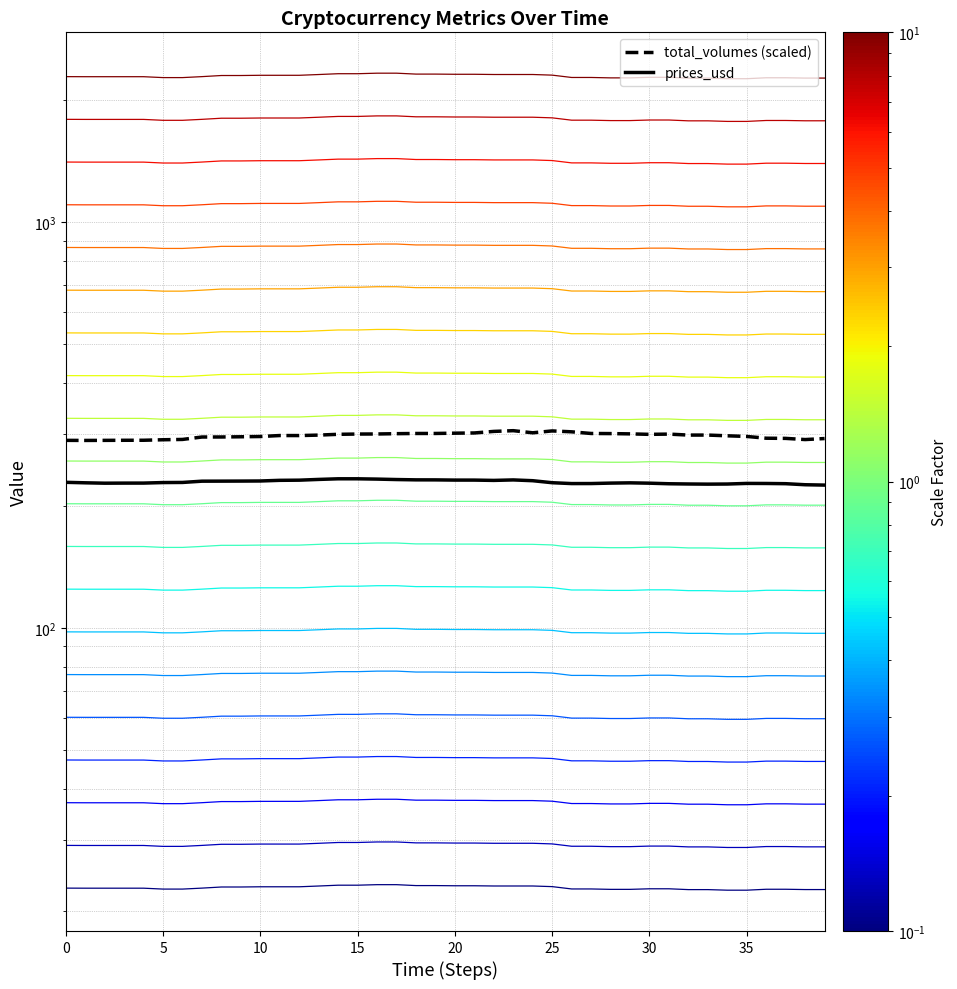

Which category has the highest value in the market_caps series?

16